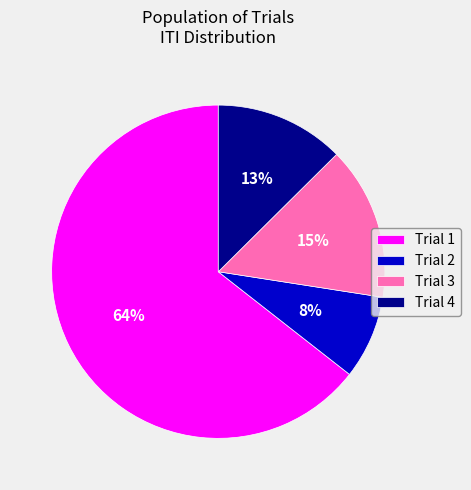

What is the smallest slice in the pie chart?

Trial 2